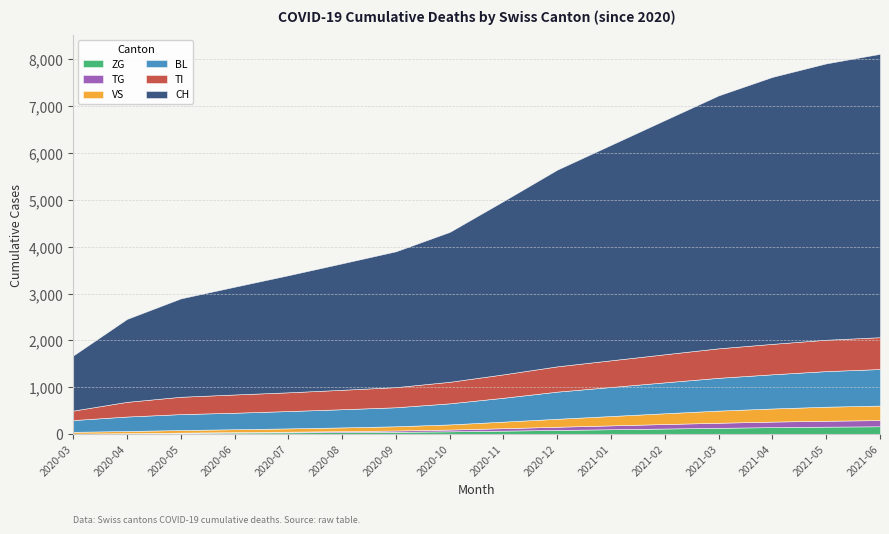

Where does the VS series first go above 140?

9